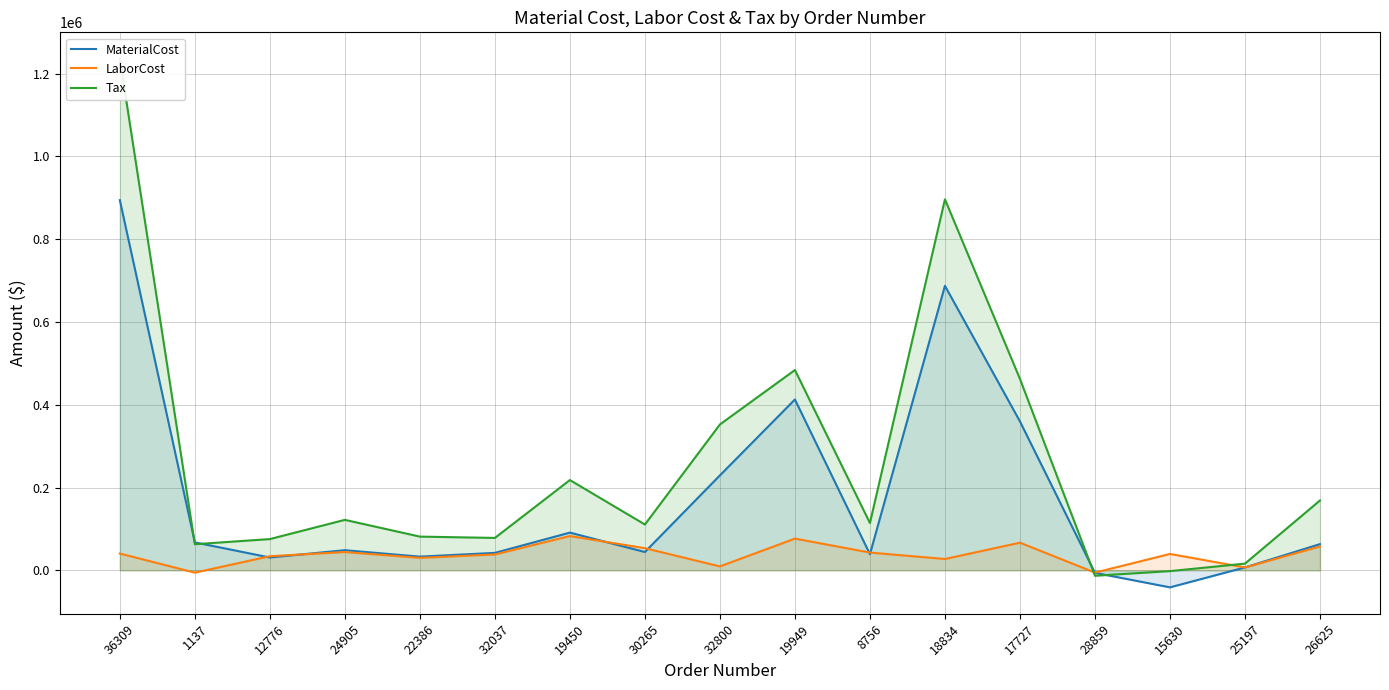

Reading right to left, transcribe all the data shown in this chart.

MaterialCost: 63322.8	6924.8	-41172.0	-6142.0	359744.0	687387.2	38967.5	412742.0	229320.0	44187.8	91084.0	42108.0	33060.7	48608.1	30974.8	67447.8	894348.0
LaborCost: 57566.0	6924.8	39556.1	-5583.6	66752.0	27323.9	42864.2	76586.0	9444.6	53469.2	82803.6	38280.0	30055.2	44189.2	34072.6	-5618.2	40515.9
Tax: 168760.8	16195.8	-1939.0	-13157.3	462407.0	896319.2	114237.1	483945.4	352392.7	110655.2	218072.4	78249.7	81413.1	121898.6	75455.0	63053.8	1235983.6